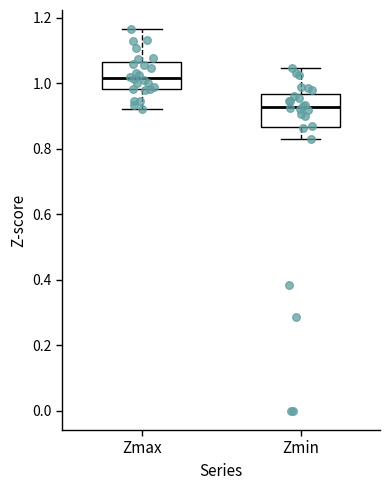

Reading left to right, read every box against the y-axis: the position of its median line, the range the box covers, and the ends of its whiskers. The values are not printed on the chart, so give them approximately, as read against the axis.

Zmax: median 1.02, box 0.98 to 1.06, whiskers 0.92 to 1.16
Zmin: median 0.92, box 0.86 to 0.96, whiskers 0.84 to 1.04